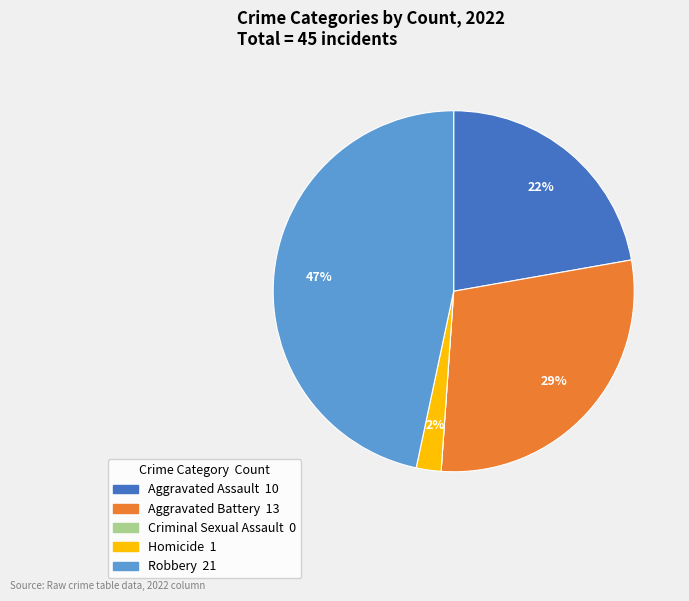

What is the largest slice in the pie chart?

Robbery